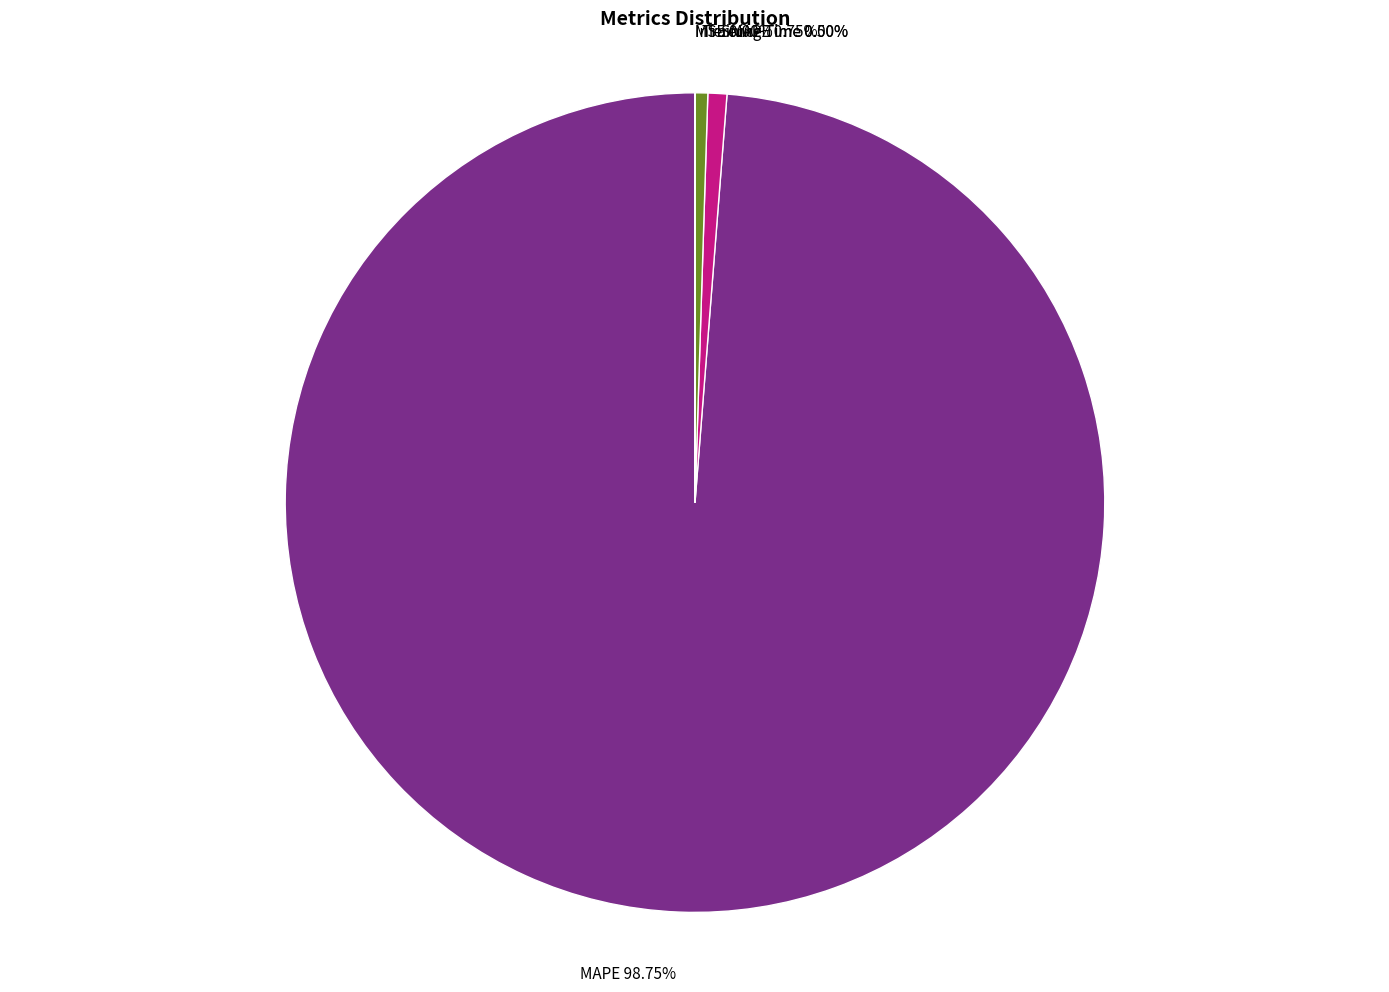

Is there a majority slice in this chart?

Yes